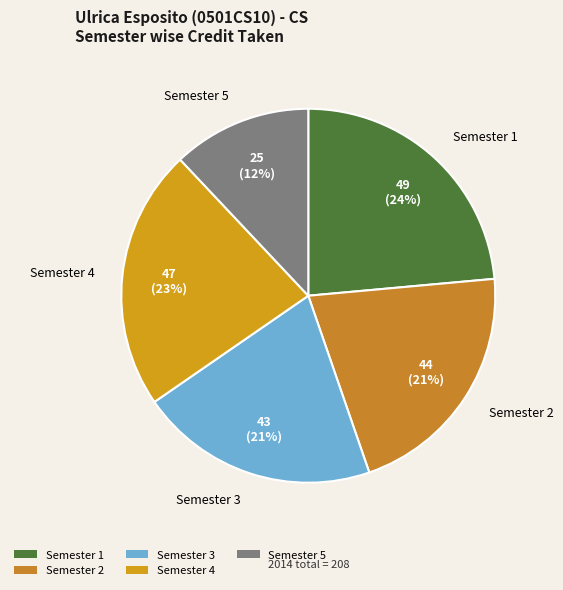

Combined, do Semester 5 and Semester 3 account for over 50%?

No